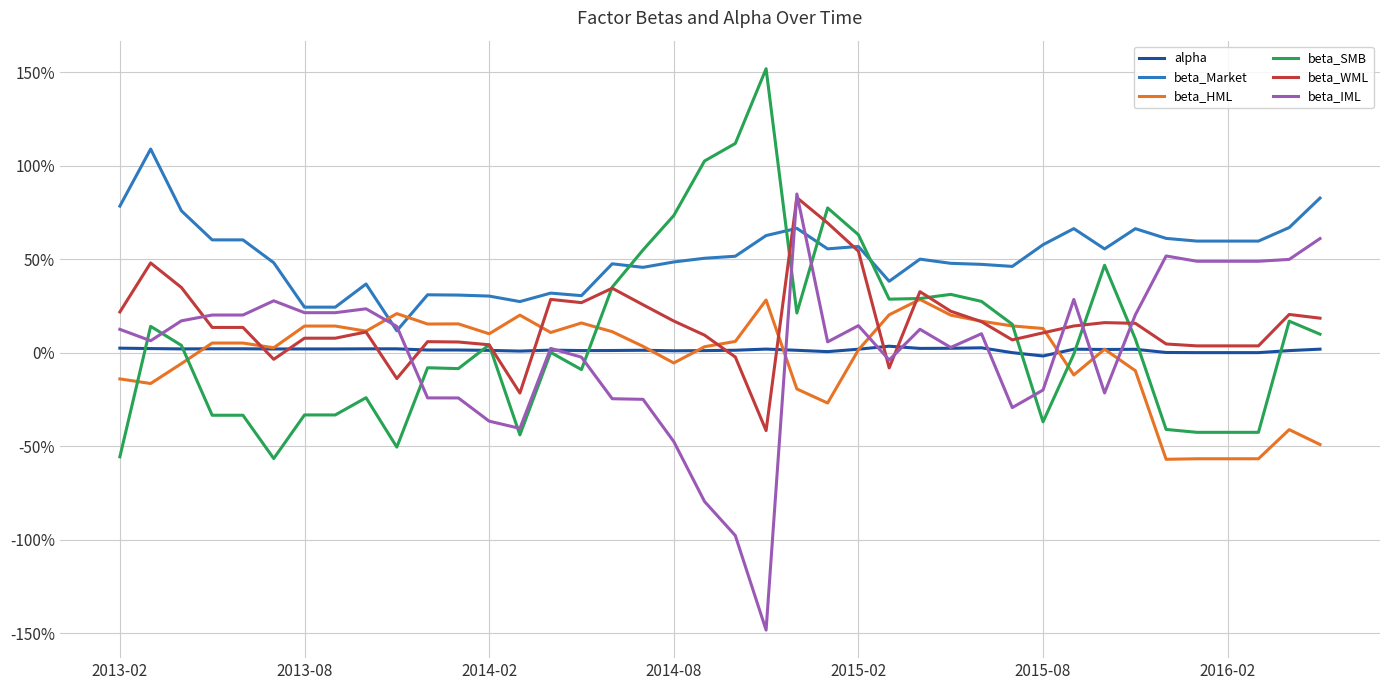

What are all the series names shown in the legend?

alpha, beta_Market, beta_HML, beta_SMB, beta_WML, beta_IML